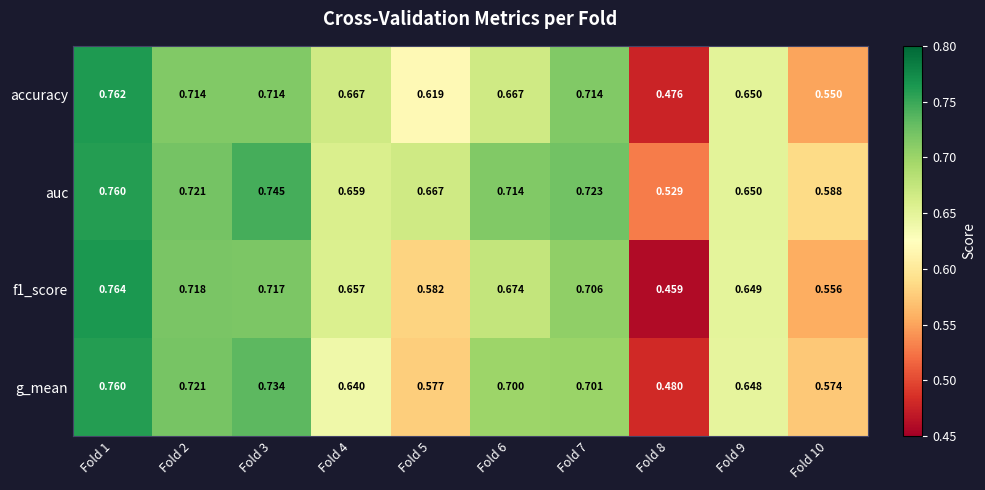

Count the number of categories in the chart.

10